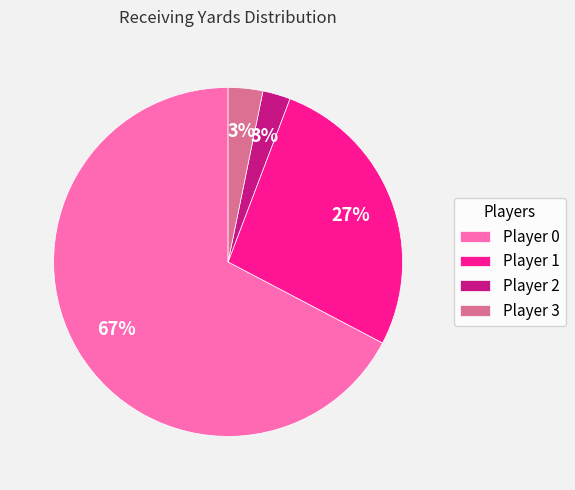

Do Player 0 and Player 1 together represent more than half of the pie?

Yes